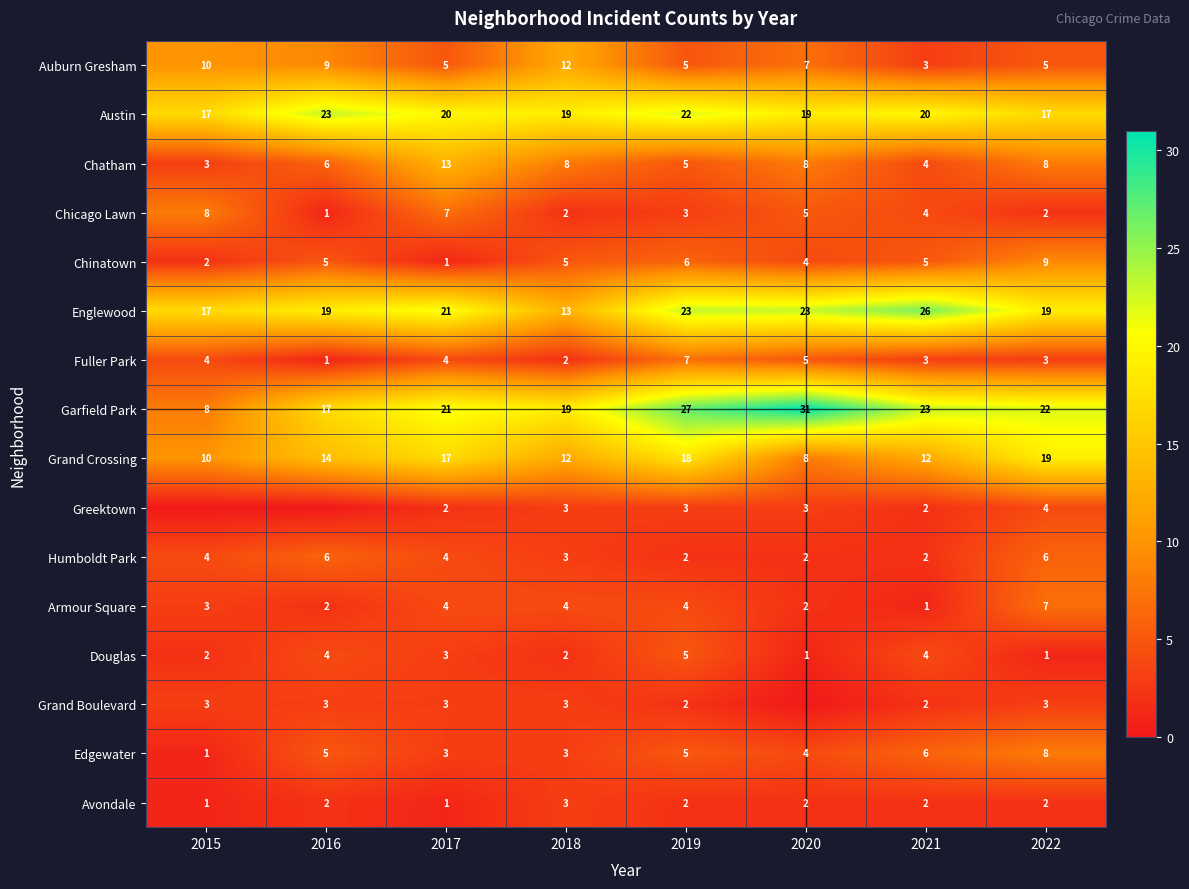

What is the average value of the Englewood series?

20